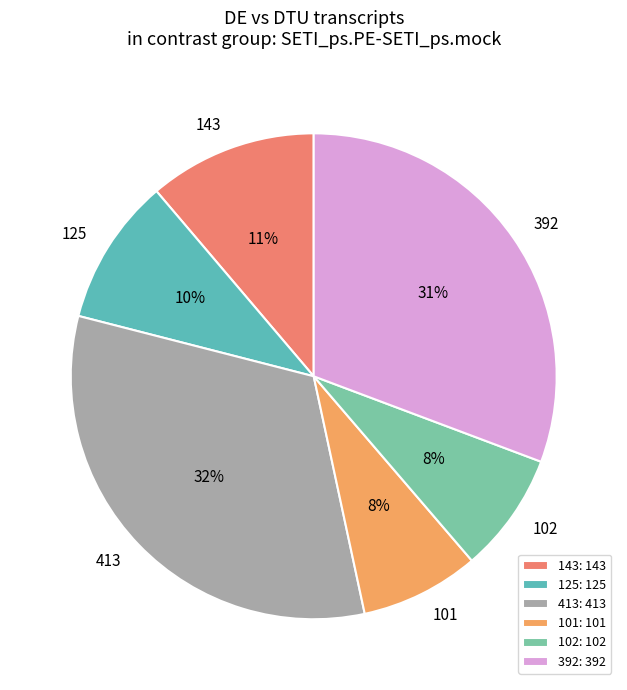

How many segments does this pie chart have?

6